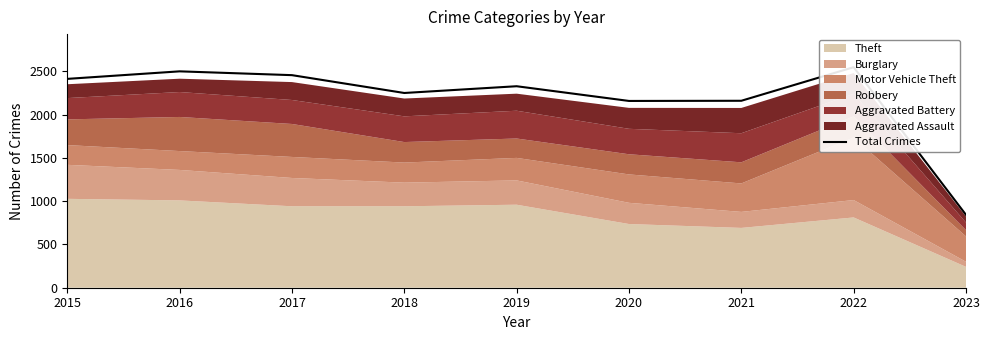

What is the smallest value displayed?

842